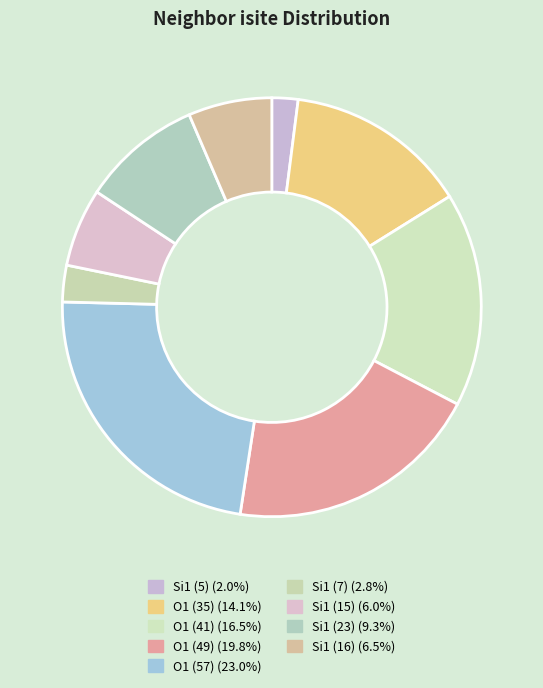

Is there any slice that represents more than half of the pie?

No